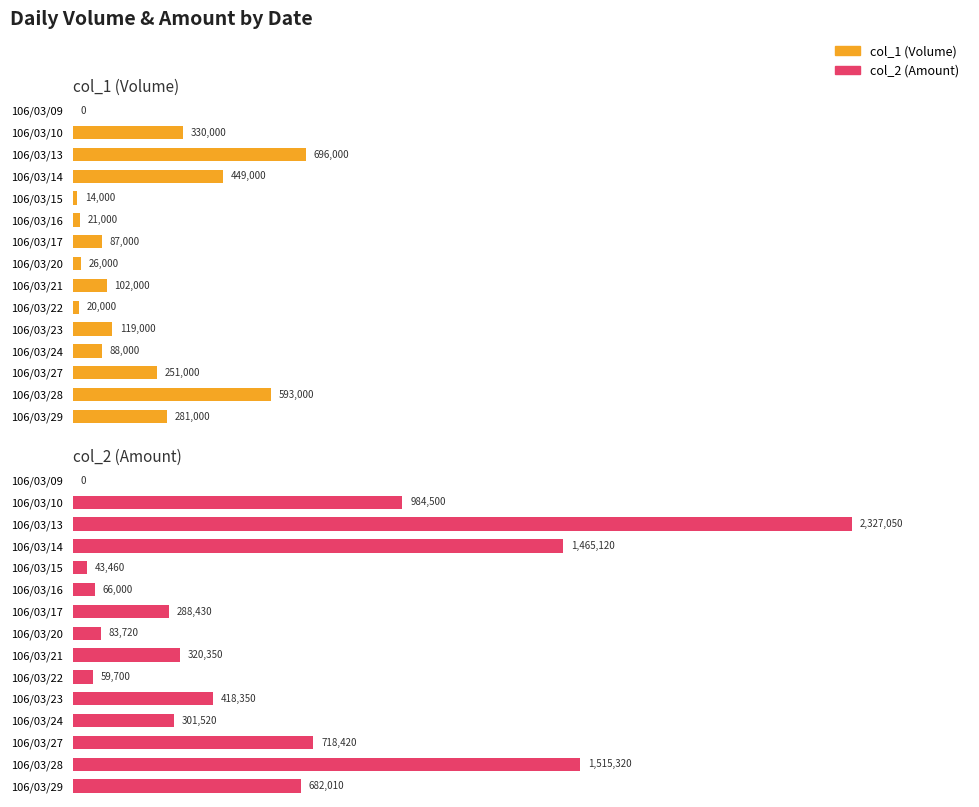

How many data points does each series have?

15